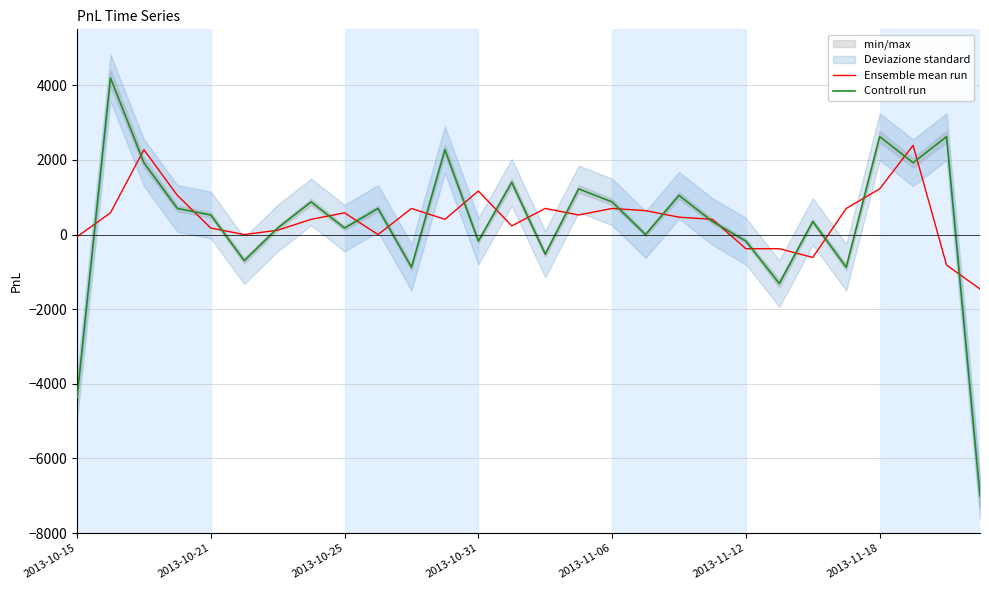

Which series has the widest spread of values?

Controll run